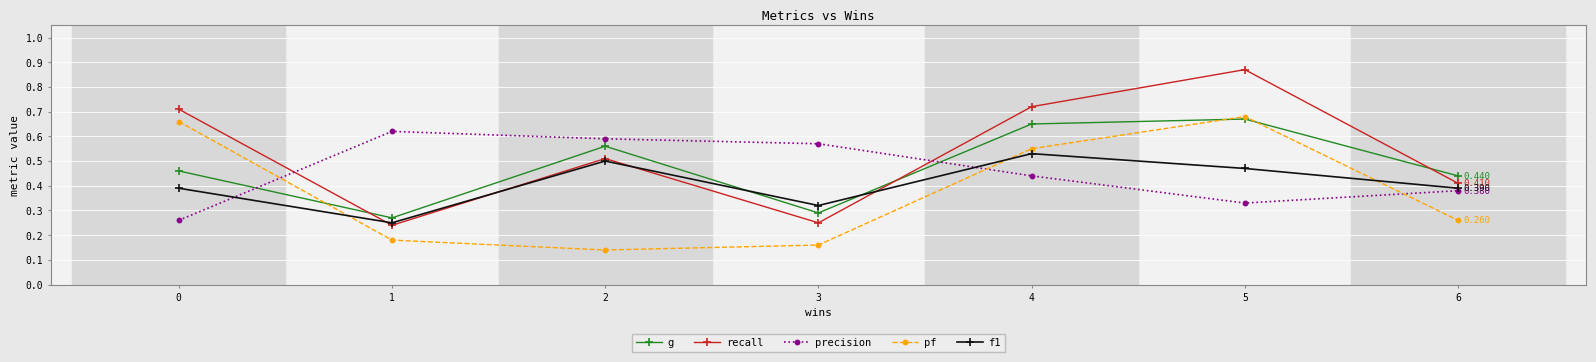

Where is recall nearest to the value 0?

1